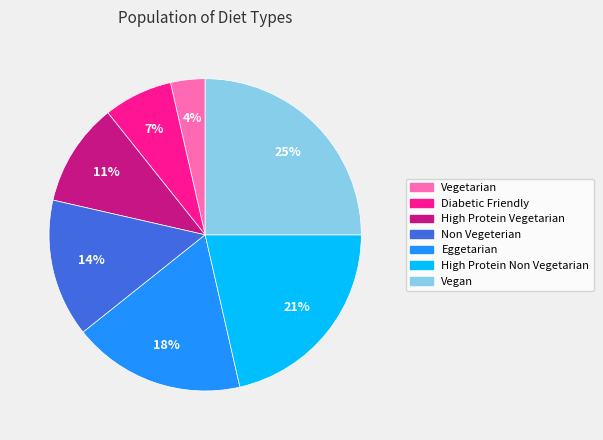

Does Vegan account for over 50% of the chart?

No